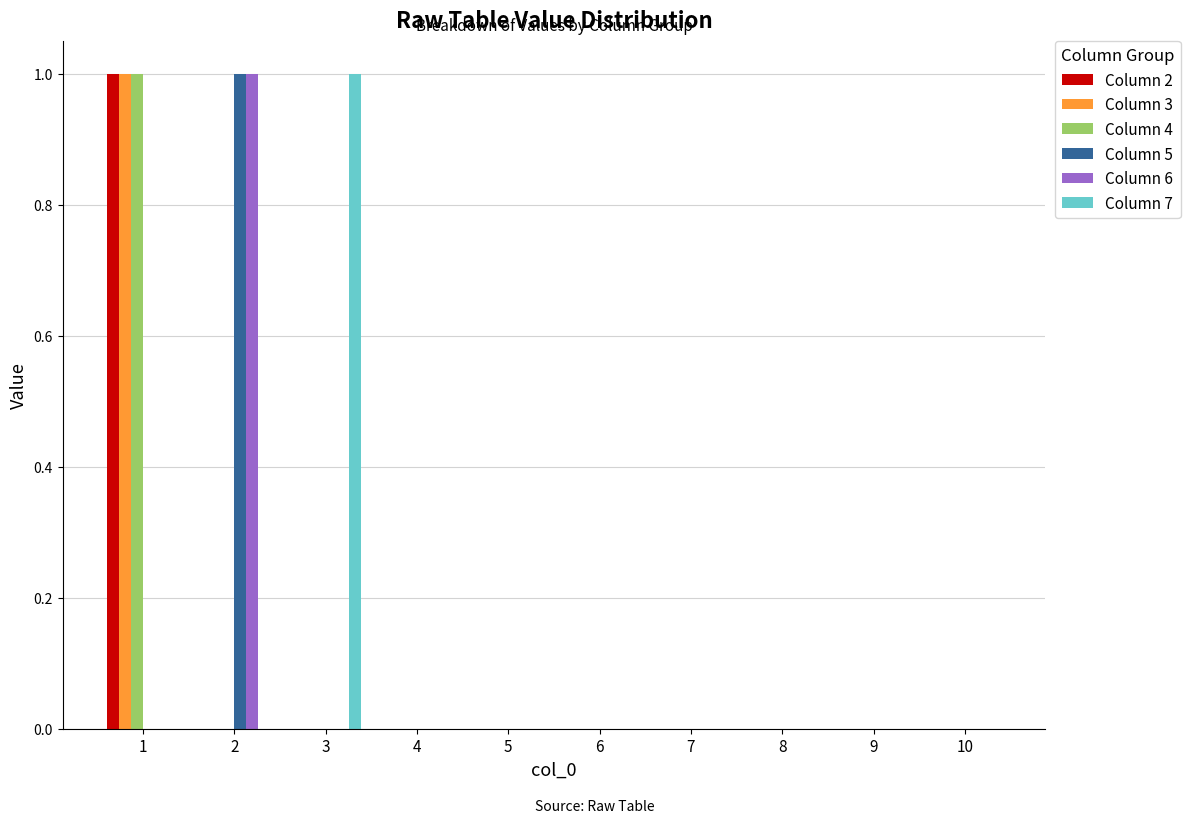

True or false: Column 7 has a value of 0 at 7.

True